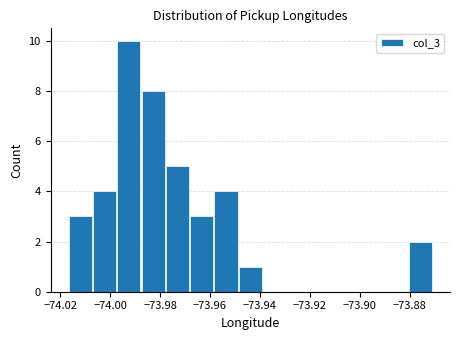

What is the height of the bar covering -73.978 to -73.968 on the x-axis? Neither the bar edges nor the heights are printed on the chart, so give them approximately, as read against the axes.

5